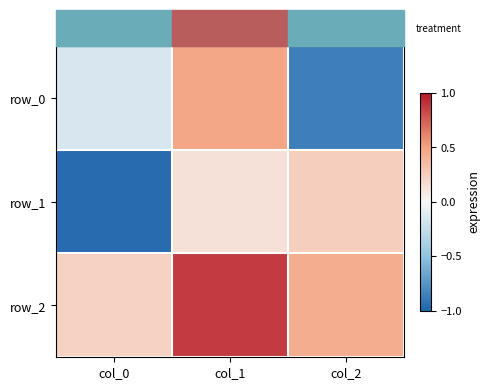

What is the difference between the maximum and minimum values in the row_1 series?

1.2